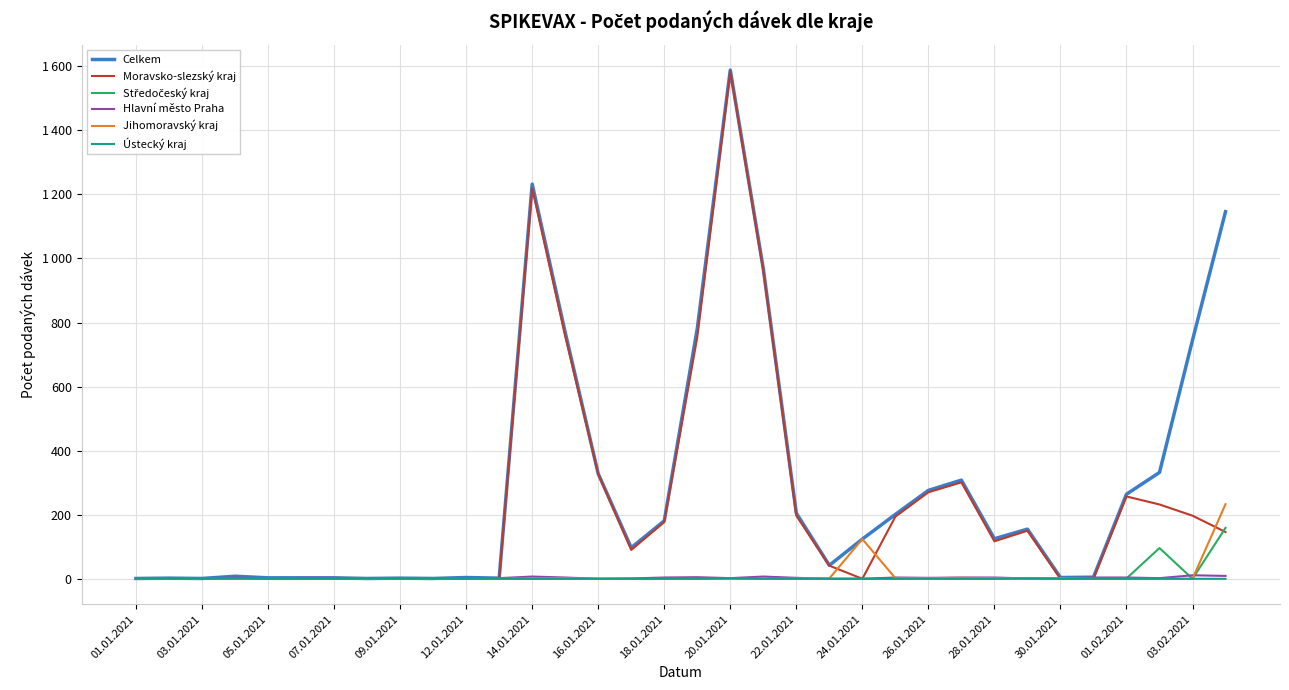

Does the chart have visible grid lines?

Yes